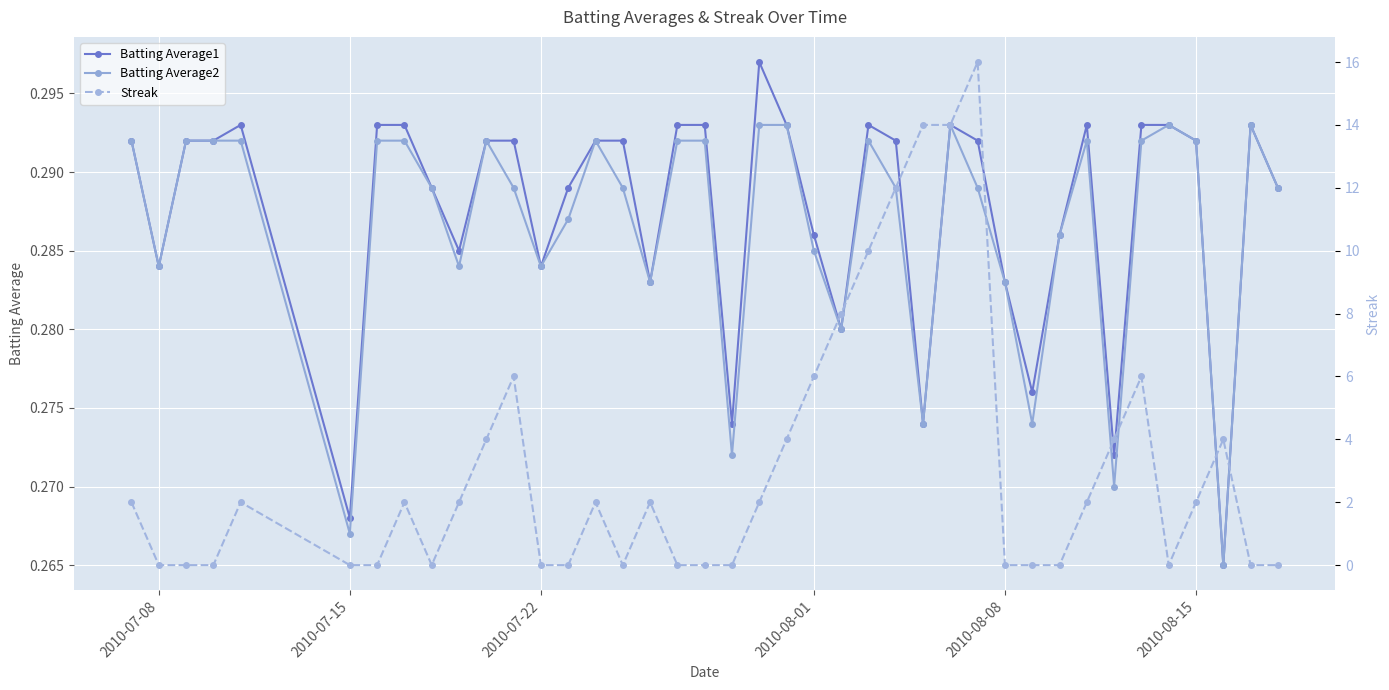

Count the number of data series in this chart.

3